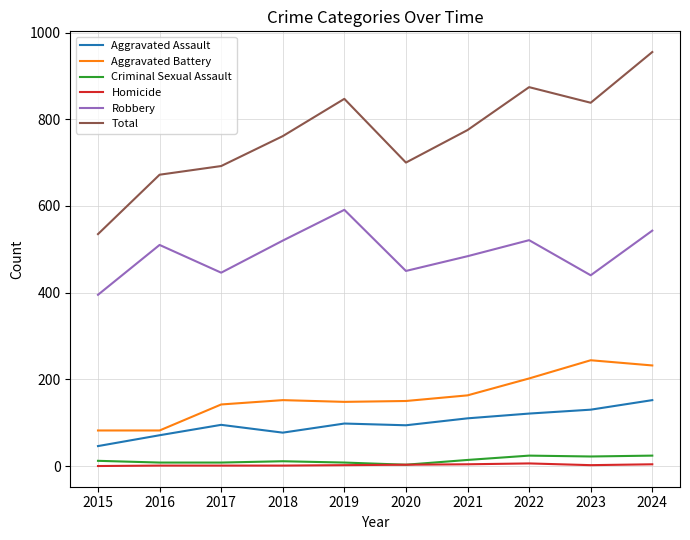

At which label does Robbery reach its peak?

2019